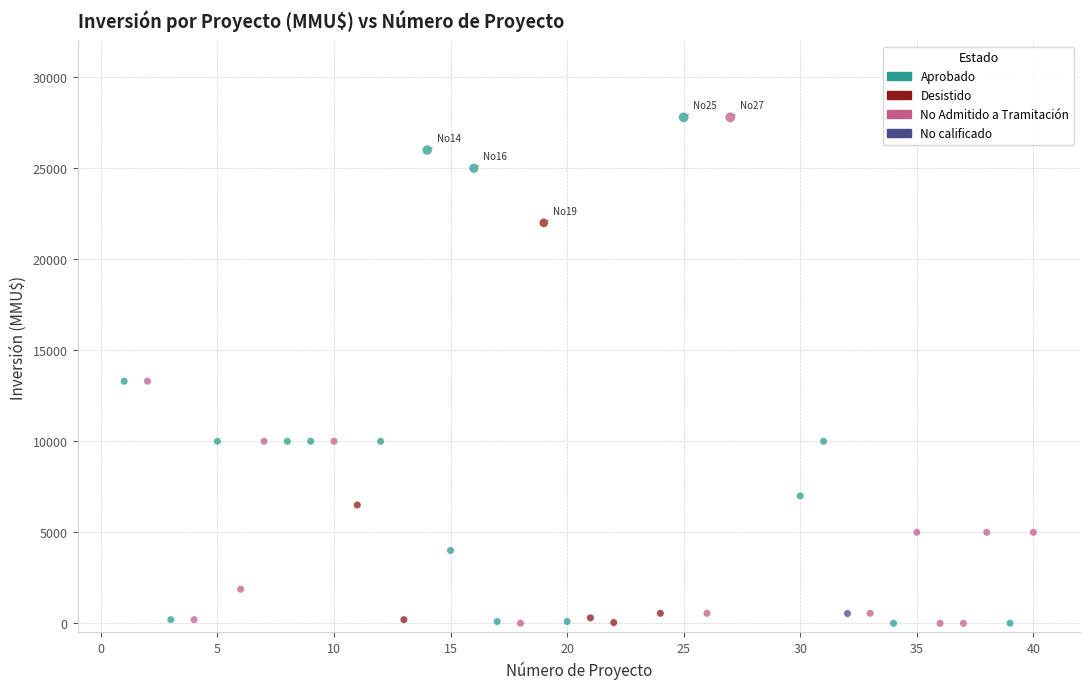

What are all the series names shown in the legend?

Aprobado, Desistido, No Admitido a Tramitación, No calificado